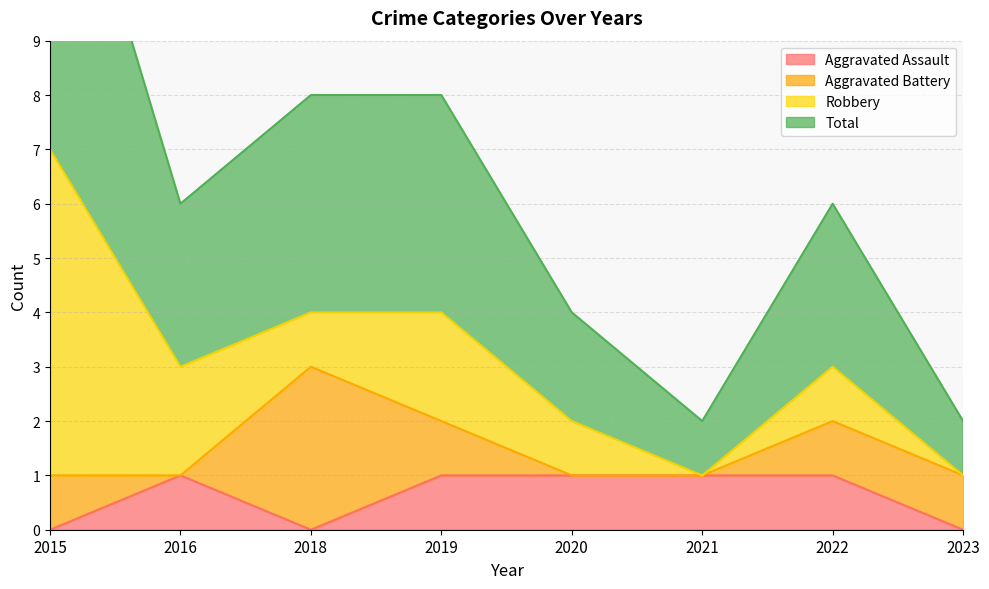

True or false: Aggravated Assault has a value of 1 at 2020.

True